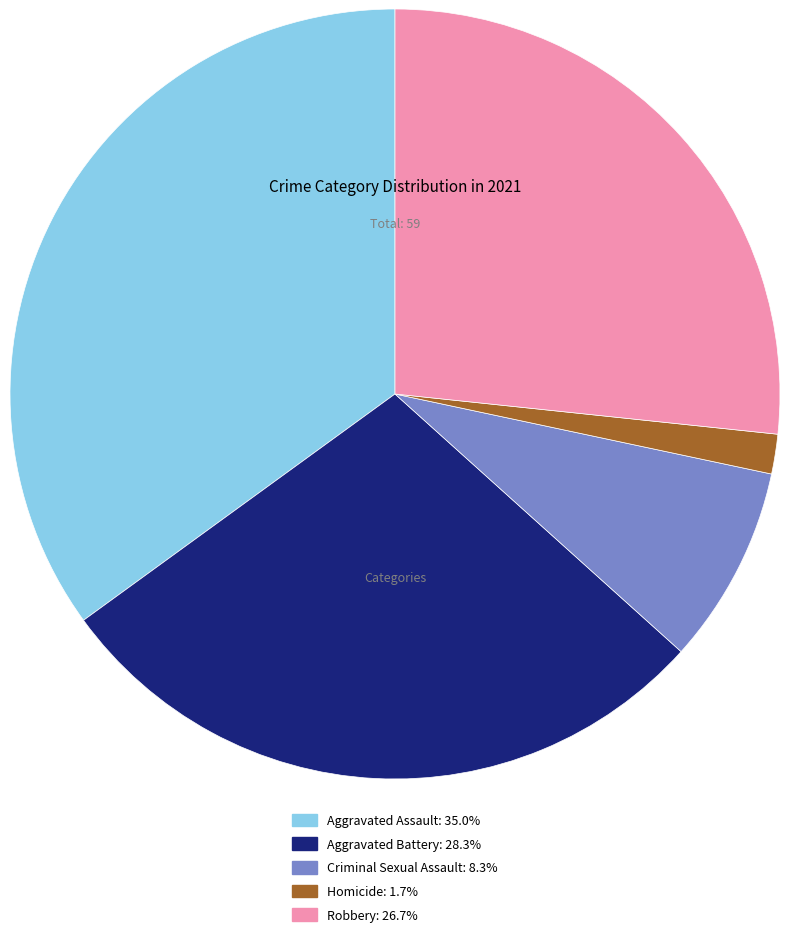

Which category has the biggest portion of the pie?

Aggravated Assault